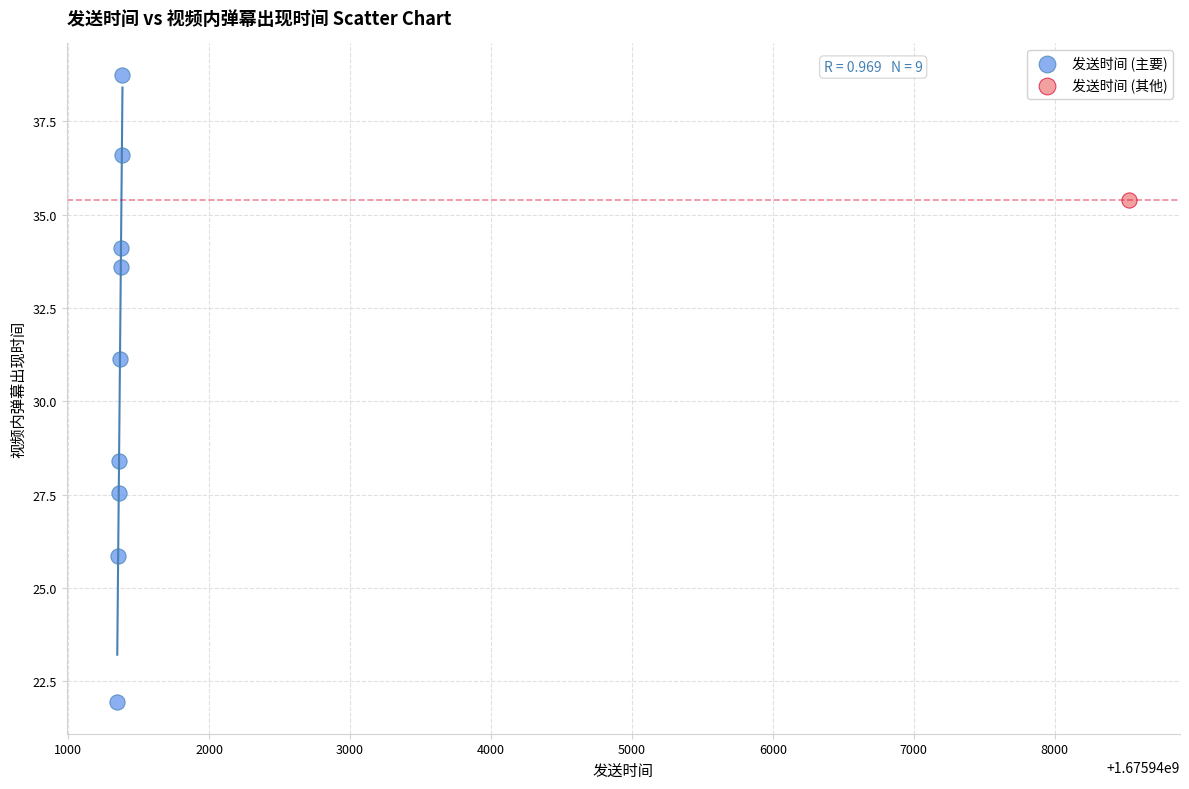

What are all the series names shown in the legend?

发送时间 (主要), 发送时间 (其他)